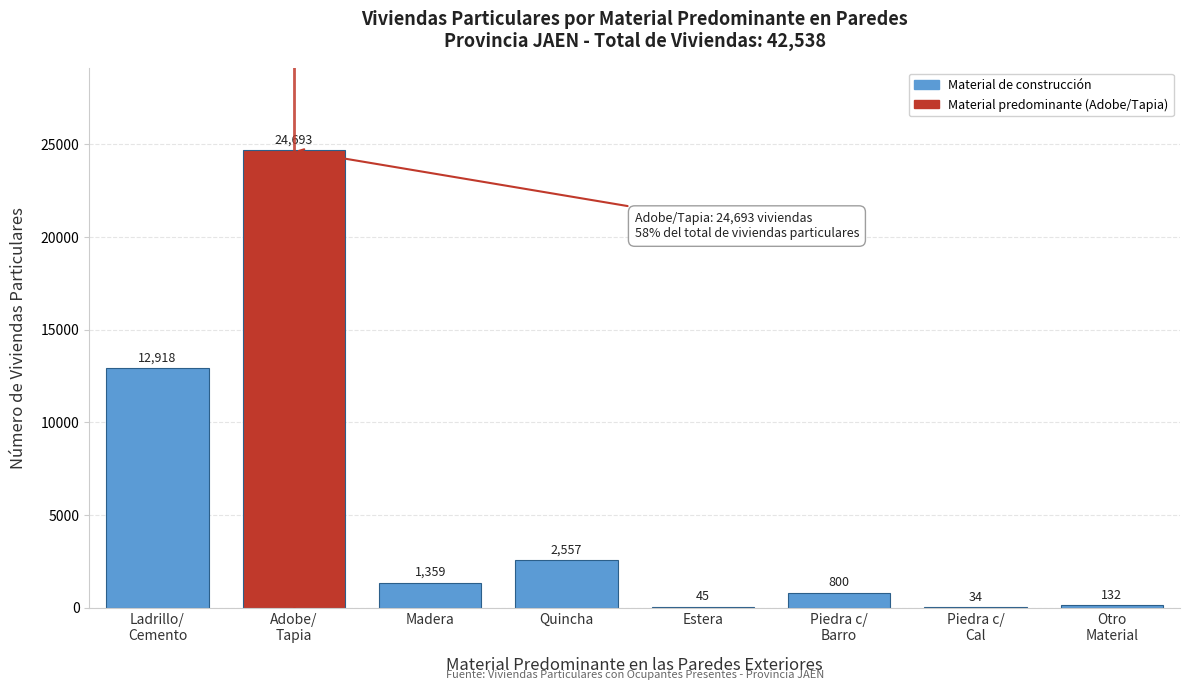

Between Quincha and Estera, which is larger?

Quincha